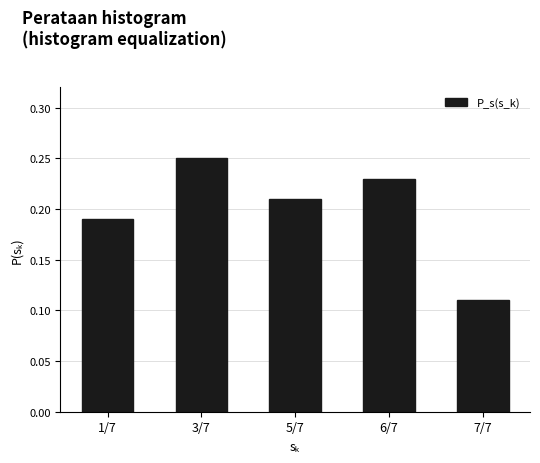

The chart shows a value of 0.1 at 6/7. True or false?

False